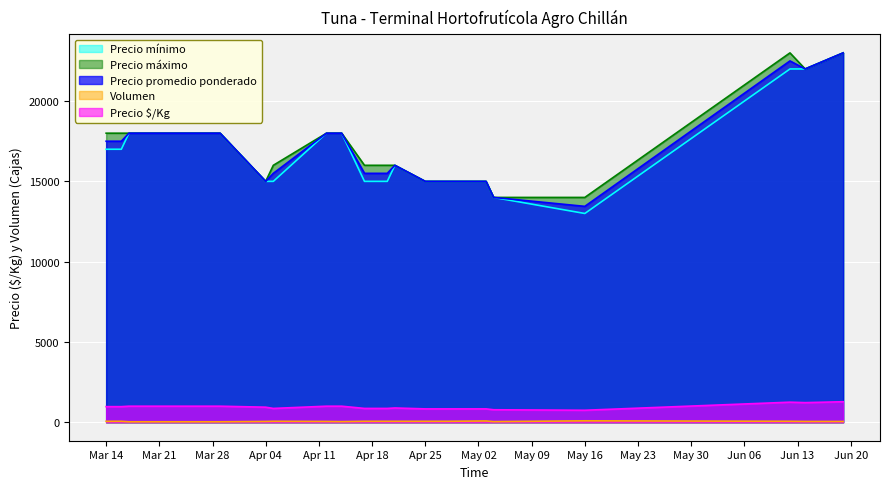

What is the smallest value displayed?

30